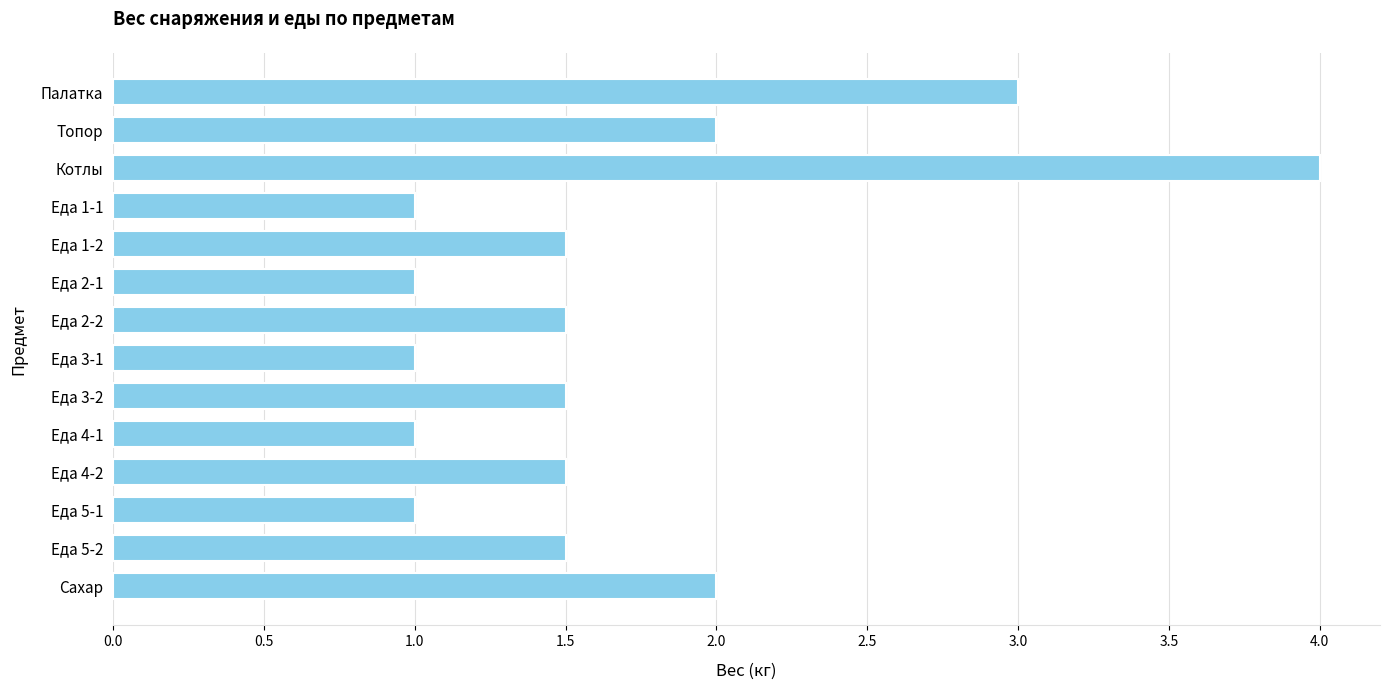

What is the label of the 5th bar from the bottom?

Еда 4-1